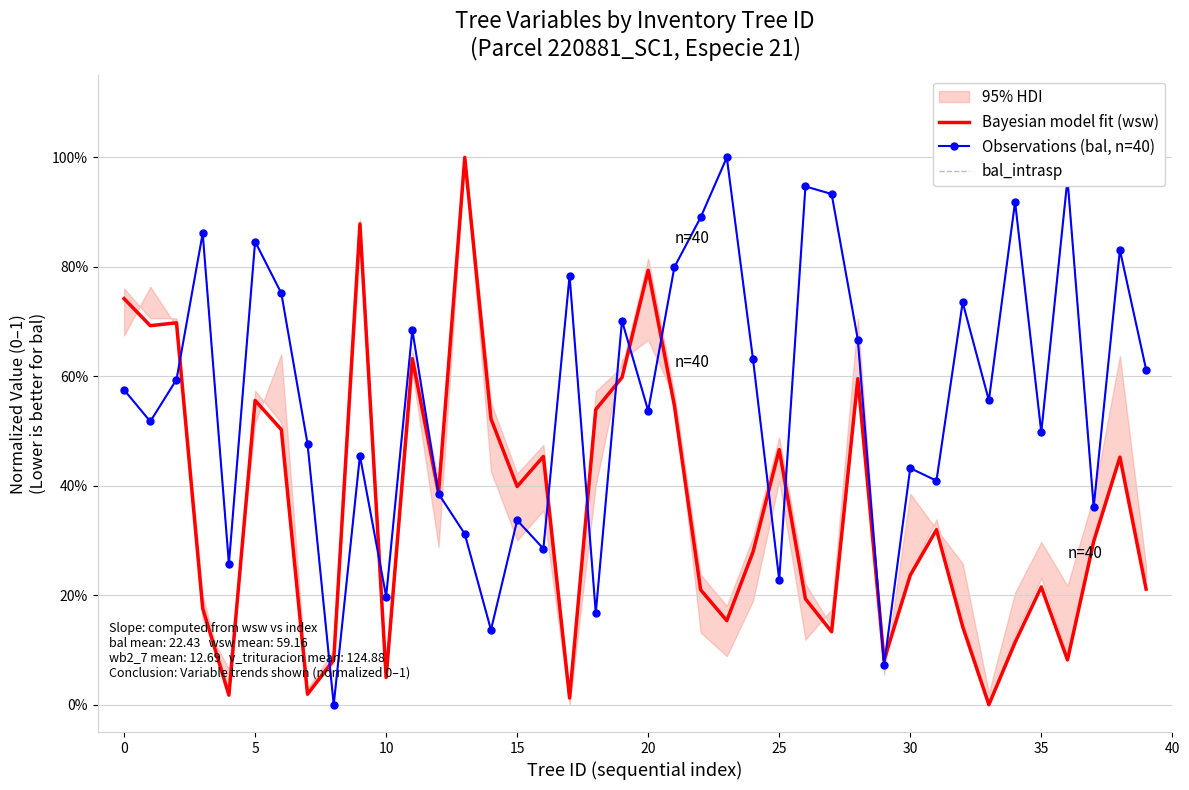

List the series in order of their peak value, highest first.

Bayesian model fit (wsw), Observations (bal, n=40), bal_intrasp